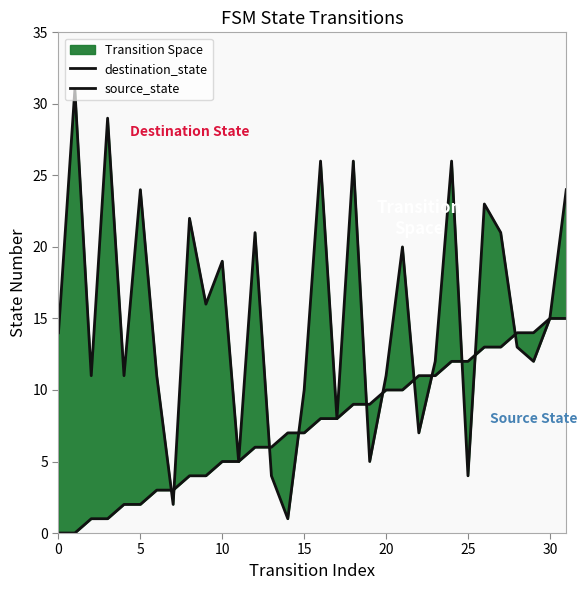

What is the sum of all source_state values?

240